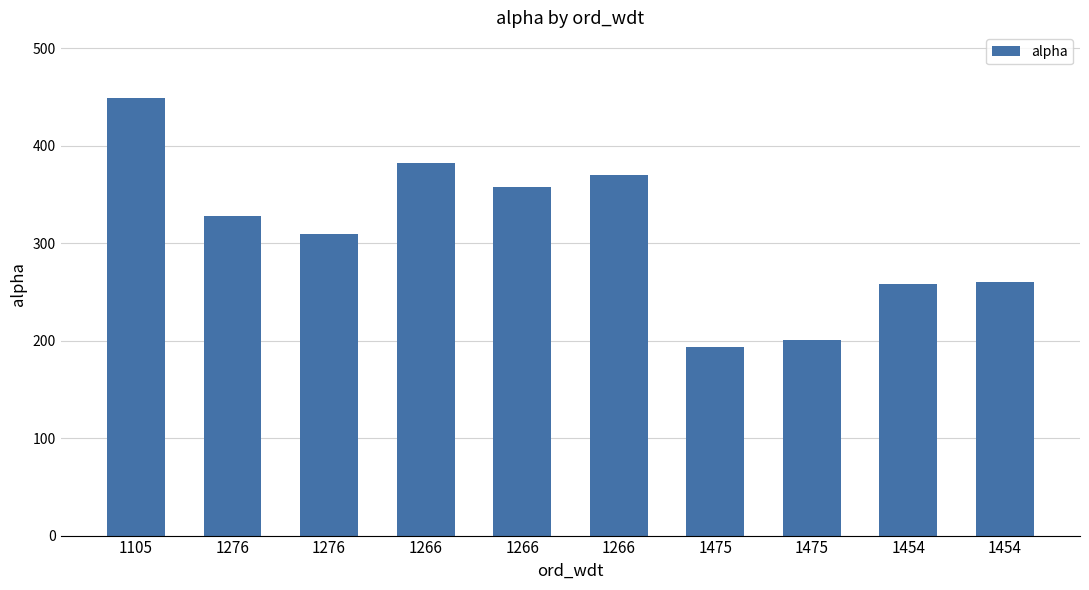

Rank the categories by value from highest to lowest.

1105, 1266, 1266, 1266, 1276, 1276, 1454, 1454, 1475, 1475